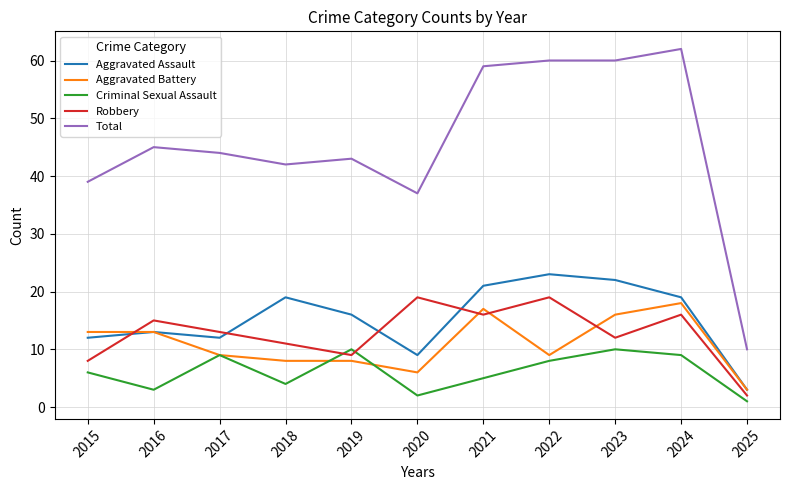

Between 2019 and 2022, which series saw the biggest shift?

Total